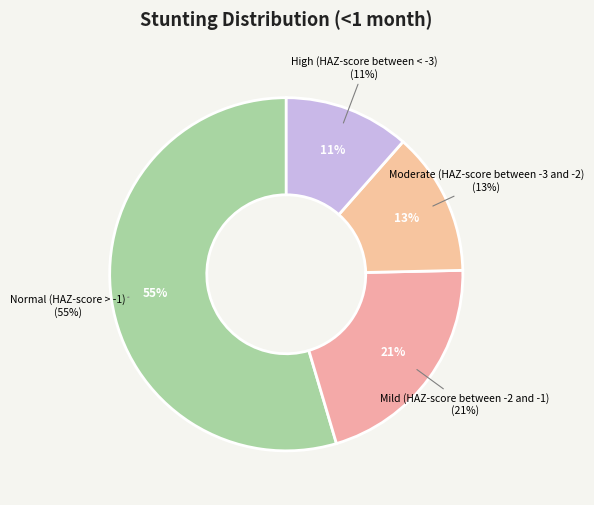

Which slice is the largest?

Normal (HAZ-score > -1)